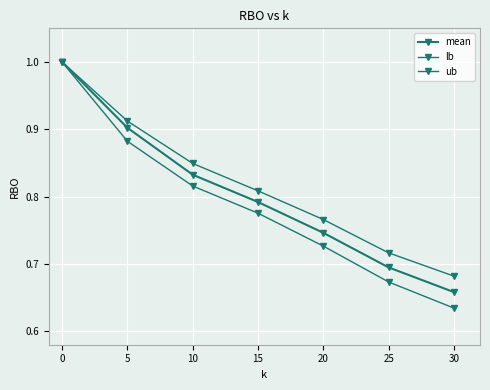

Is this an area chart (filled region under the line)?

No